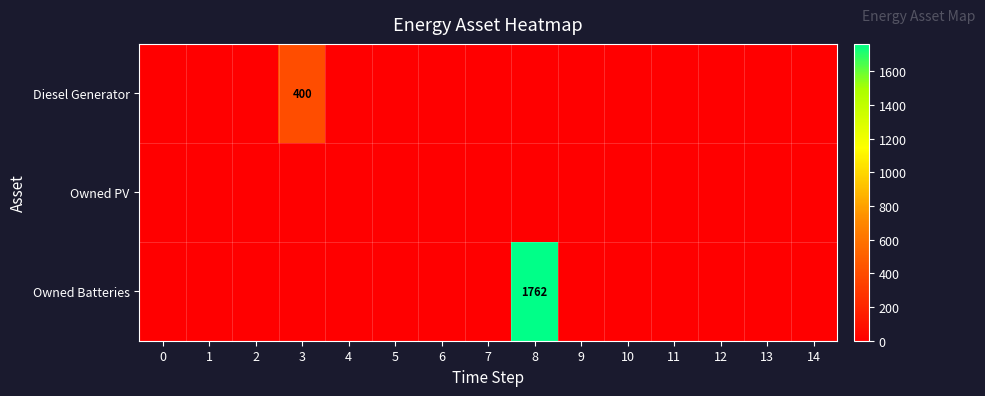

At how many categories does at least one series exceed 634?

1